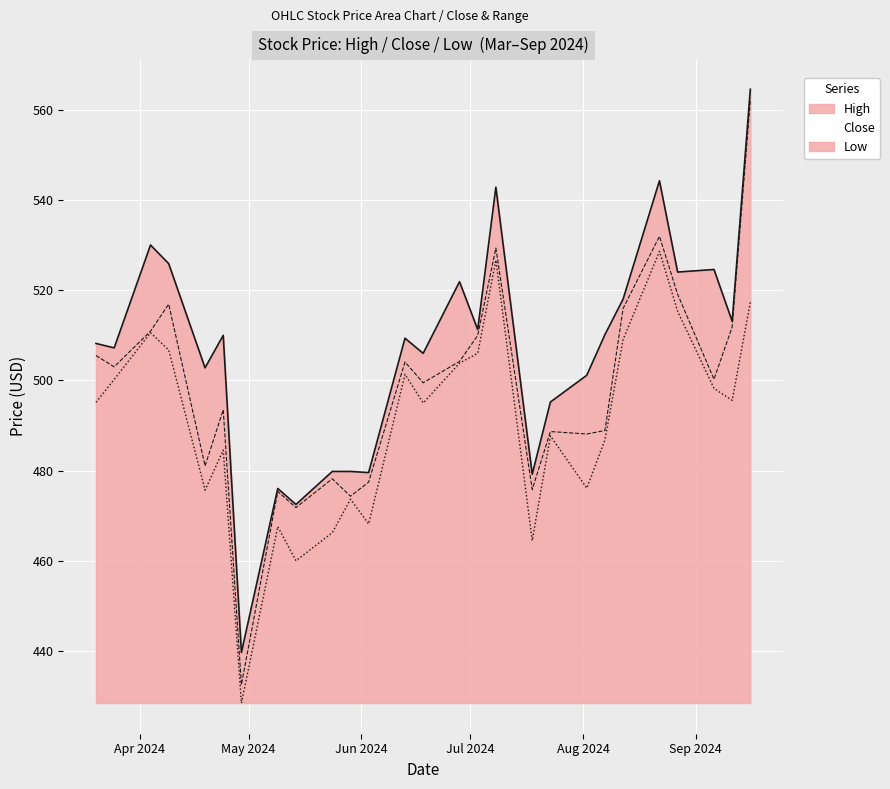

How many interior local valleys does the Low series have?

8